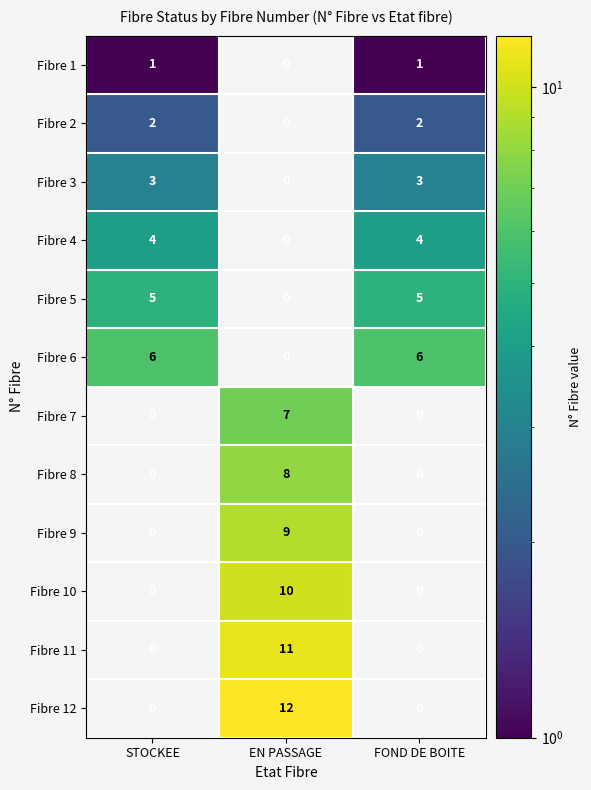

At how many categories does at least one series exceed 3?

3